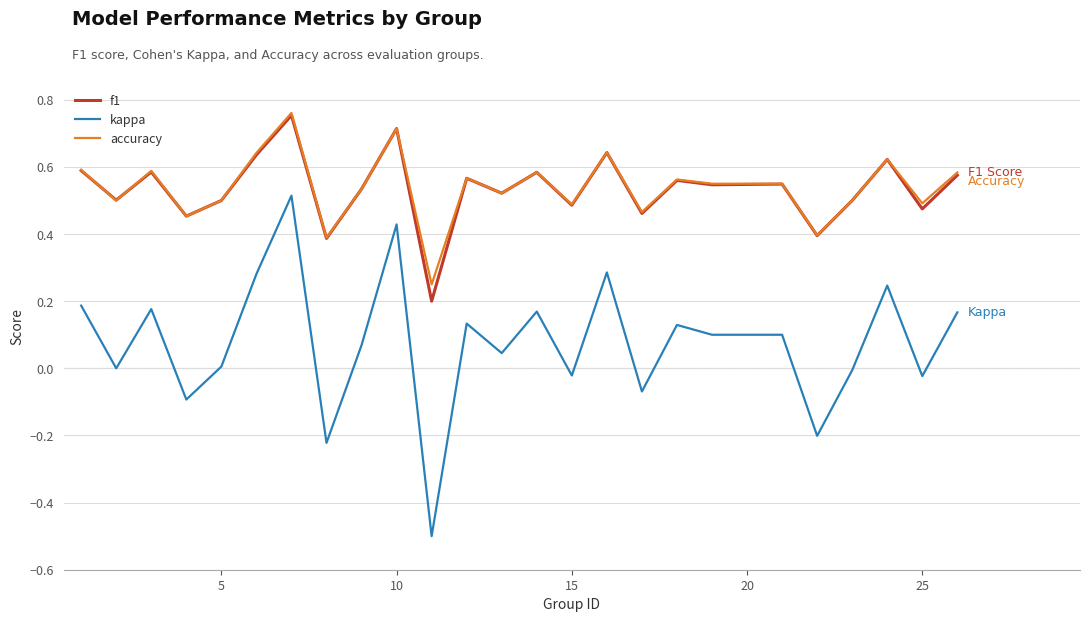

True or false: kappa and accuracy cross at least once.

False